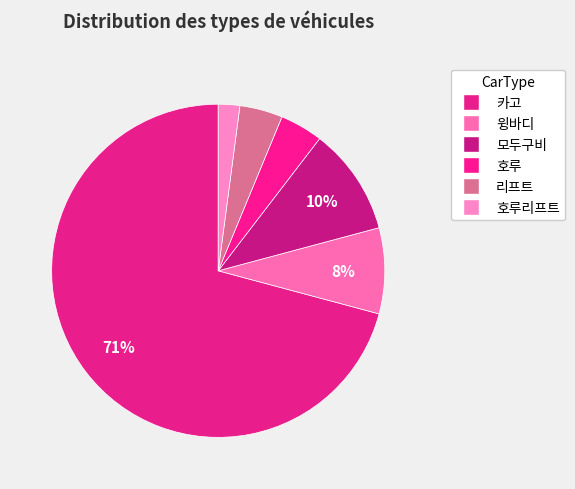

To the nearest percent, what is the difference between the largest and smallest slice percentages?

69%